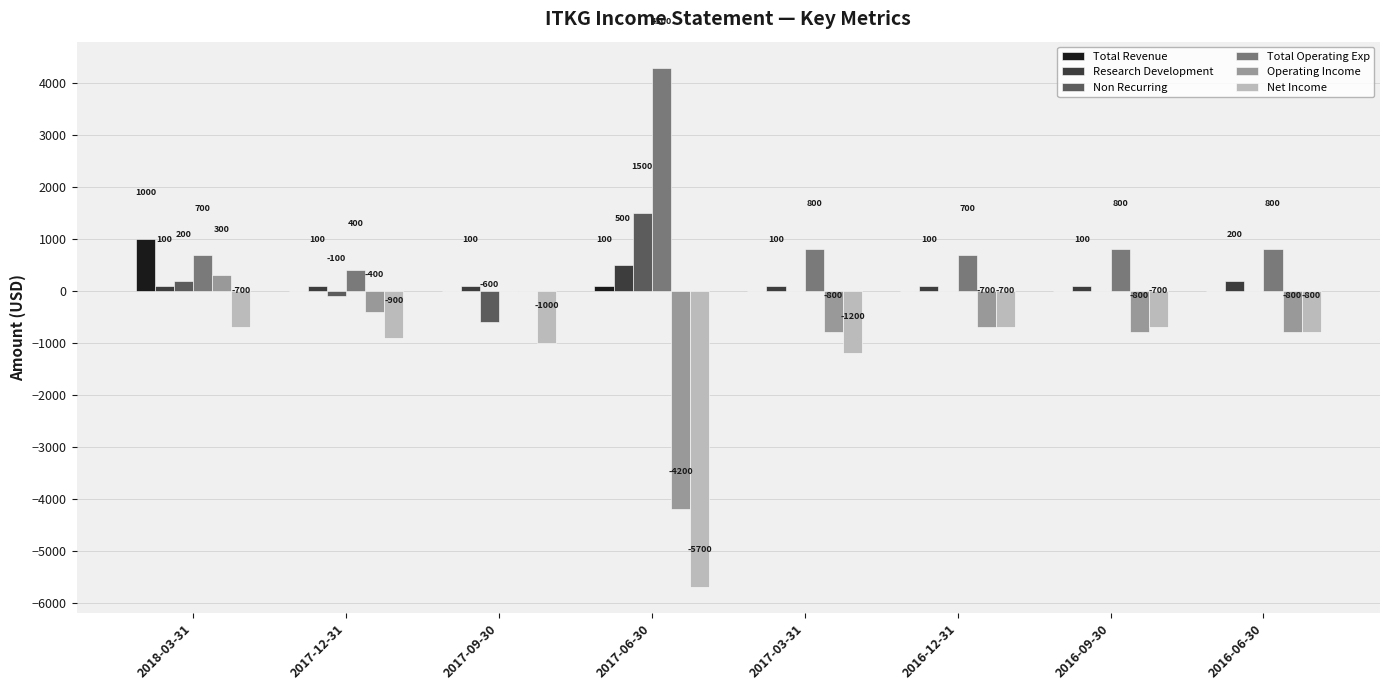

What is the maximum value shown in the chart?

4300